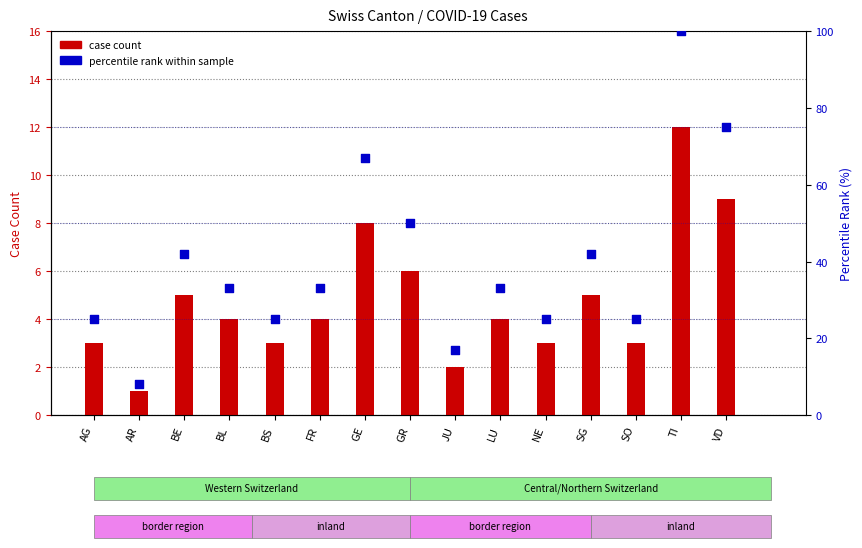

At how many categories does at least one series exceed 1?

15